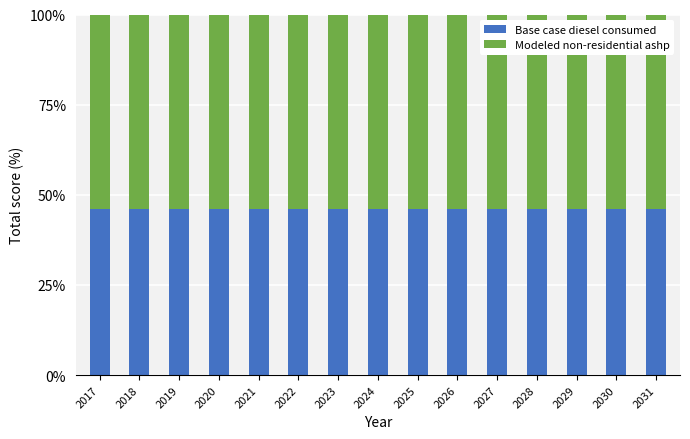

Does the chart contain stacked bars?

Yes